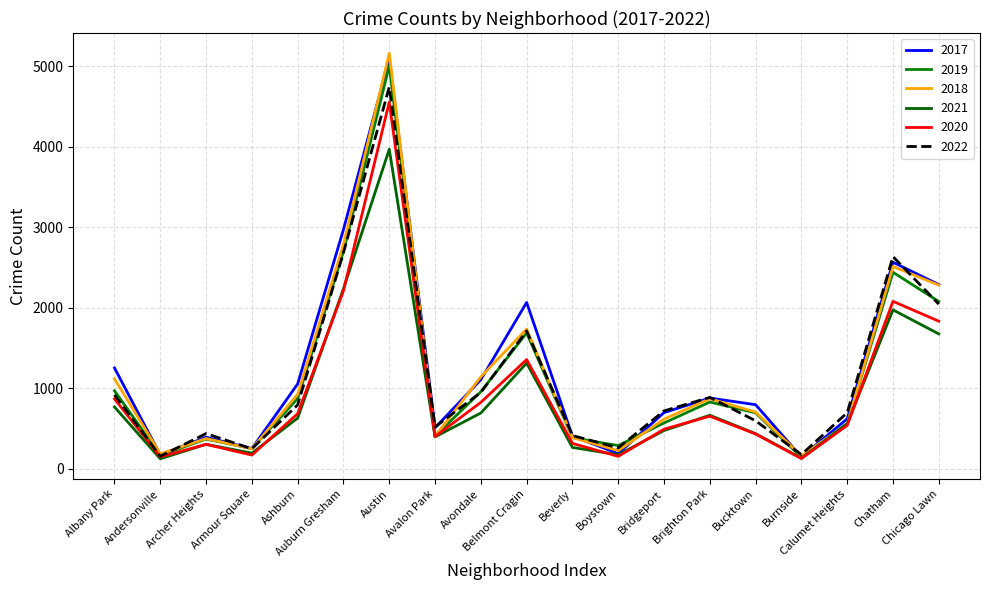

Reading right to left, list all the values displayed in this chart.

2017: Chicago Lawn=2288	Chatham=2566	Calumet Heights=620	Burnside=145	Bucktown=795	Brighton Park=878	Bridgeport=697	Boystown=188	Beverly=404	Belmont Cragin=2066	Avondale=1107	Avalon Park=508	Austin=5095	Auburn Gresham=2973	Ashburn=1053	Armour Square=250	Archer Heights=391	Andersonville=171	Albany Park=1252
2019: Chicago Lawn=2078	Chatham=2441	Calumet Heights=561	Burnside=142	Bucktown=694	Brighton Park=828	Bridgeport=568	Boystown=287	Beverly=385	Belmont Cragin=1687	Avondale=957	Avalon Park=405	Austin=5008	Auburn Gresham=2700	Ashburn=872	Armour Square=249	Archer Heights=368	Andersonville=166	Albany Park=968
2018: Chicago Lawn=2281	Chatham=2513	Calumet Heights=554	Burnside=160	Bucktown=704	Brighton Park=869	Bridgeport=616	Boystown=224	Beverly=386	Belmont Cragin=1736	Avondale=1142	Avalon Park=401	Austin=5163	Auburn Gresham=2787	Ashburn=924	Armour Square=248	Archer Heights=374	Andersonville=184	Albany Park=1117
2021: Chicago Lawn=1675	Chatham=1974	Calumet Heights=559	Burnside=130	Bucktown=435	Brighton Park=664	Bridgeport=474	Boystown=173	Beverly=264	Belmont Cragin=1312	Avondale=692	Avalon Park=395	Austin=3970	Auburn Gresham=2237	Ashburn=629	Armour Square=193	Archer Heights=303	Andersonville=123	Albany Park=767
2020: Chicago Lawn=1833	Chatham=2080	Calumet Heights=538	Burnside=126	Bucktown=431	Brighton Park=652	Bridgeport=491	Boystown=153	Beverly=314	Belmont Cragin=1356	Avondale=824	Avalon Park=399	Austin=4556	Auburn Gresham=2212	Ashburn=684	Armour Square=169	Archer Heights=302	Andersonville=147	Albany Park=868
2022: Chicago Lawn=2045	Chatham=2636	Calumet Heights=695	Burnside=175	Bucktown=595	Brighton Park=886	Bridgeport=718	Boystown=258	Beverly=412	Belmont Cragin=1712	Avondale=948	Avalon Park=519	Austin=4743	Auburn Gresham=2685	Ashburn=793	Armour Square=247	Archer Heights=436	Andersonville=155	Albany Park=917